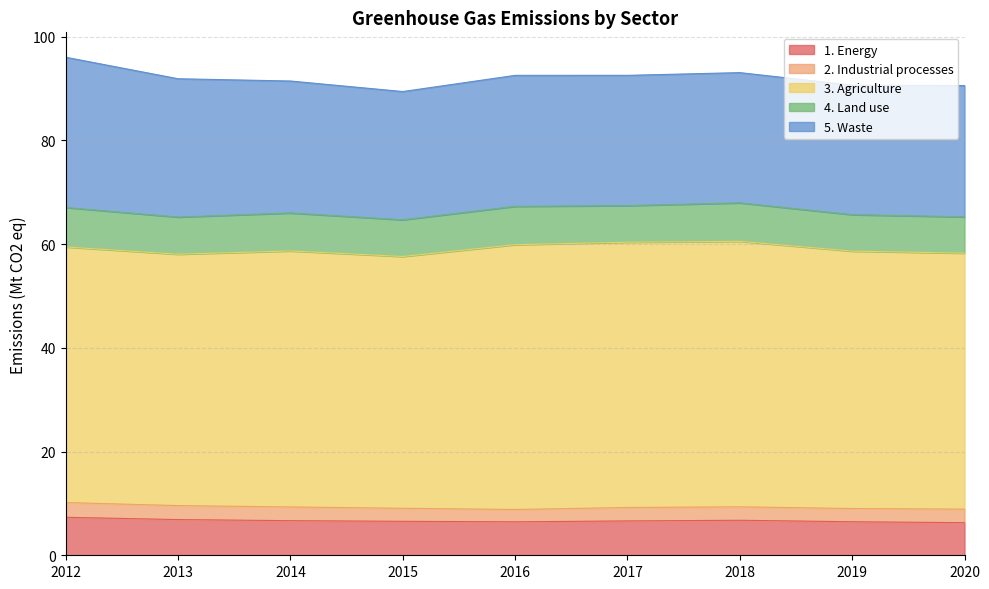

Is it true that 4. Land use equals 2.6 at 2012?

False